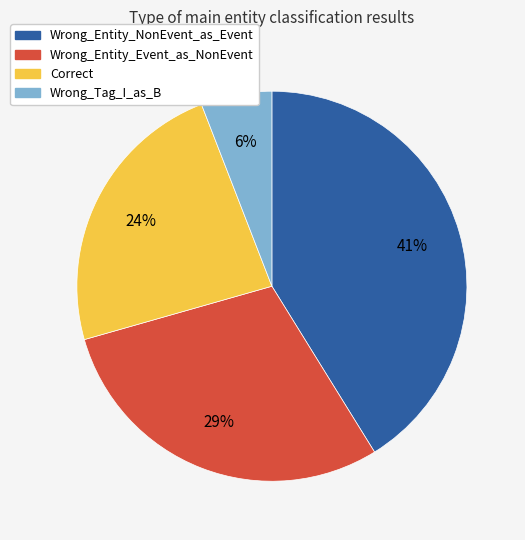

To the nearest percent, what percentage of the pie is Wrong_Tag_I_as_B?

6%